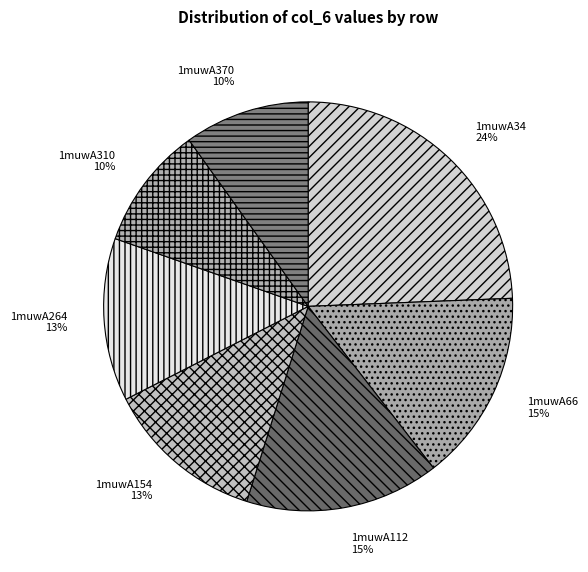

Count the number of slices in the pie.

7